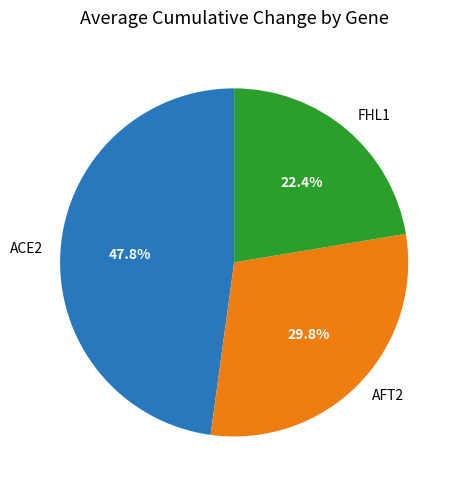

Is FHL1 the majority of the pie?

No